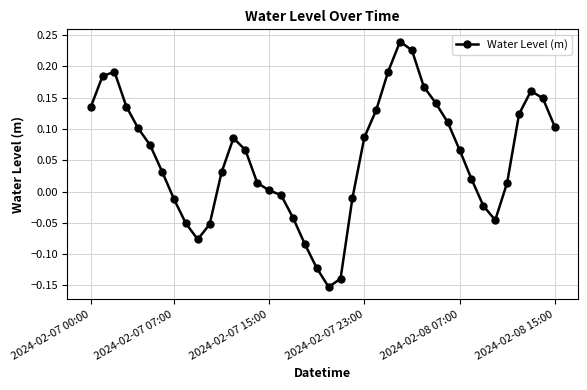

How many series are shown in this chart?

1